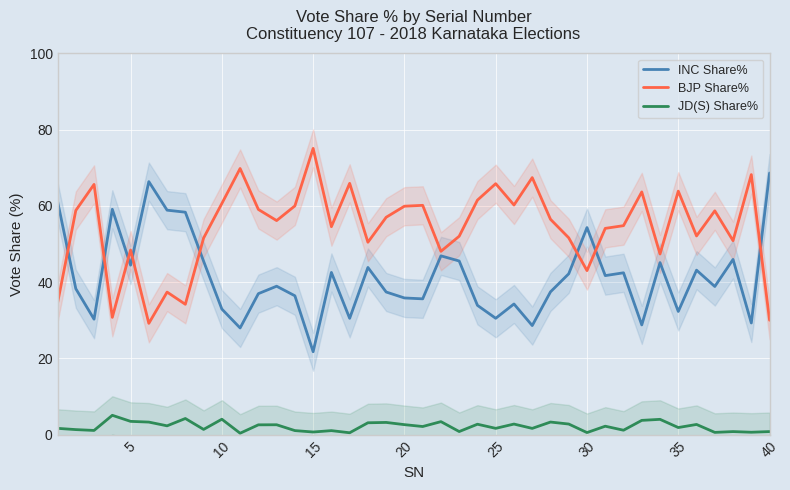

Reading left to right, transcribe all the data shown in this chart.

INC Share%: 61.2	38.3	30.3	59.1	44.4	66.3	58.9	58.3	45.5	32.9	28.0	37.0	38.9	36.4	21.7	42.5	30.5	43.8	37.4	35.8	35.6	46.9	45.5	33.9	30.5	34.3	28.6	37.4	42.2	54.3	41.7	42.4	28.8	45.1	32.3	43.1	38.9	46.0	29.3	68.6
BJP Share%: 34.5	58.8	65.6	30.8	48.4	29.2	37.4	34.2	51.5	60.6	69.8	59.0	56.1	60.0	75.1	54.5	65.9	50.5	57.0	59.9	60.1	48.1	52.0	61.5	65.8	60.2	67.4	56.5	51.6	43.0	54.1	54.8	63.6	47.4	63.9	52.1	58.7	50.9	68.2	30.0
JD(S) Share%: 1.6	1.3	1.1	5.1	3.5	3.3	2.3	4.2	1.4	4.0	0.4	2.6	2.6	1.1	0.7	1.1	0.5	3.1	3.2	2.6	2.1	3.4	0.8	2.7	1.6	2.8	1.6	3.3	2.8	0.5	2.2	1.2	3.7	4.0	1.9	2.7	0.6	0.8	0.6	0.8